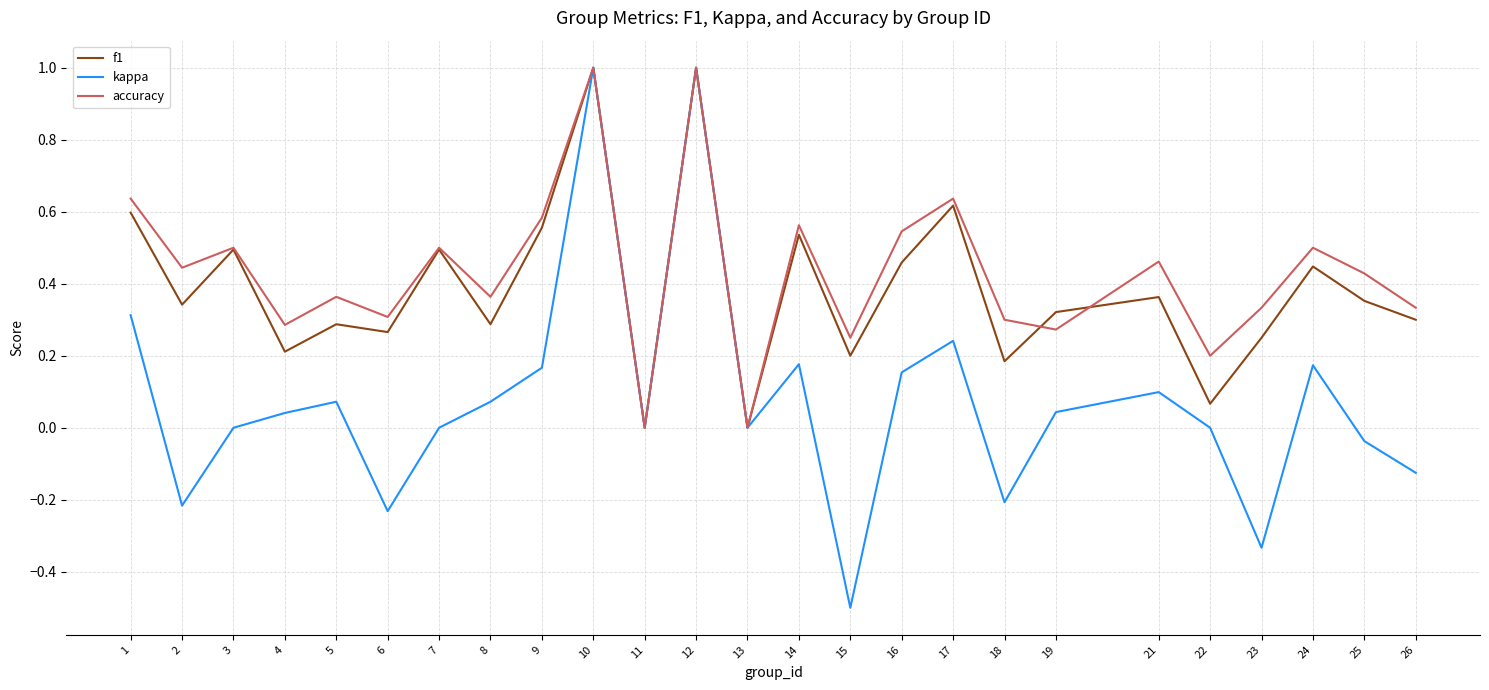

Which series has the widest spread of values?

kappa